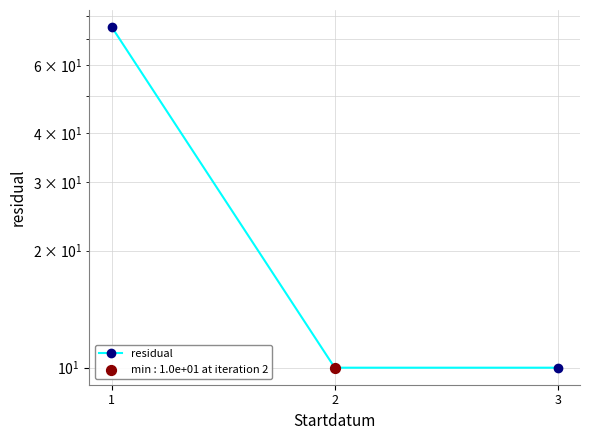

What is the ratio of the value at 3 to the value at 2?

1.0